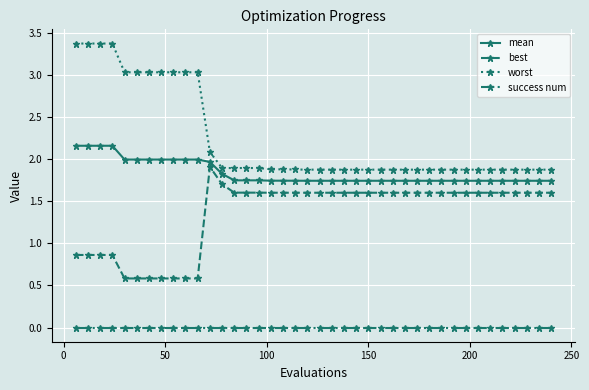

Rank the series by their average value, from lowest to highest.

success num, best, mean, worst